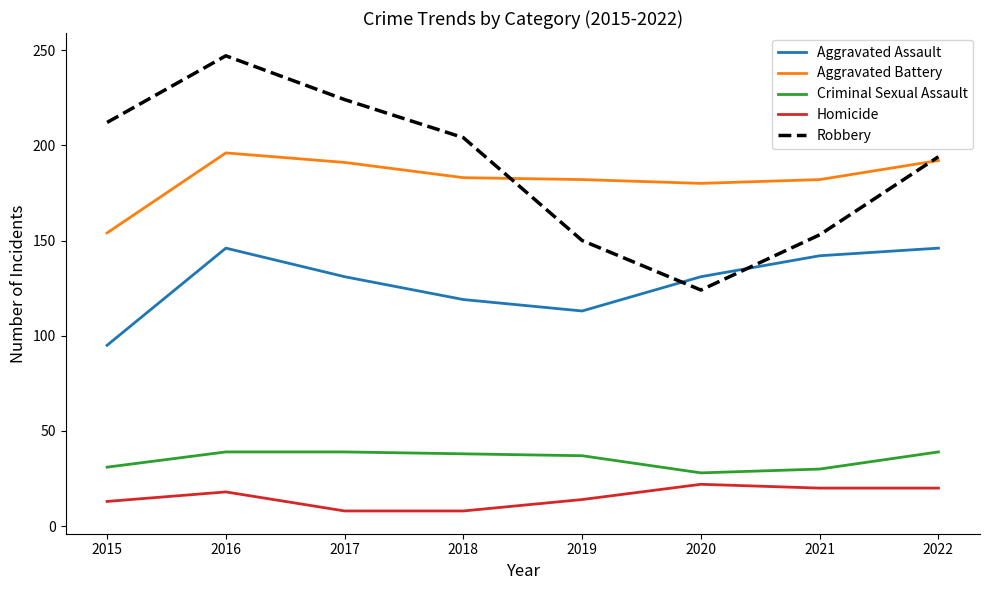

Is the value of Aggravated Assault at 2022 greater than the value of Robbery at 2022?

No